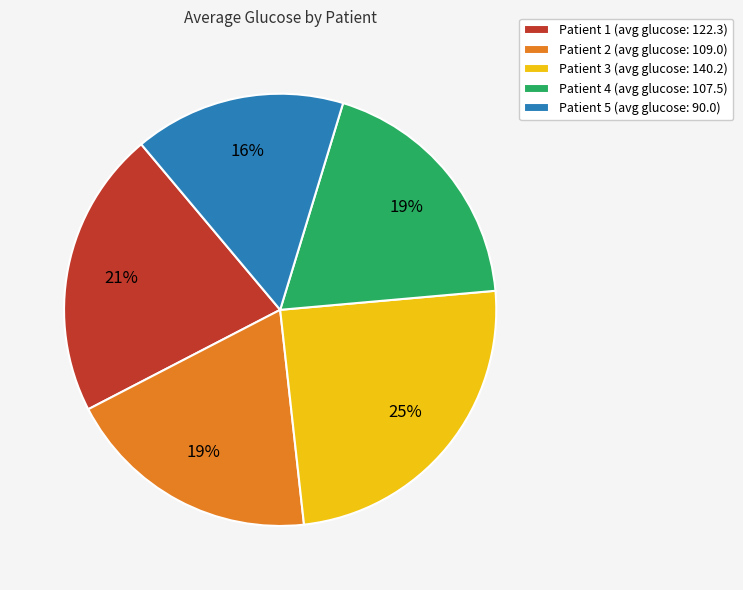

How many segments does this pie chart have?

5